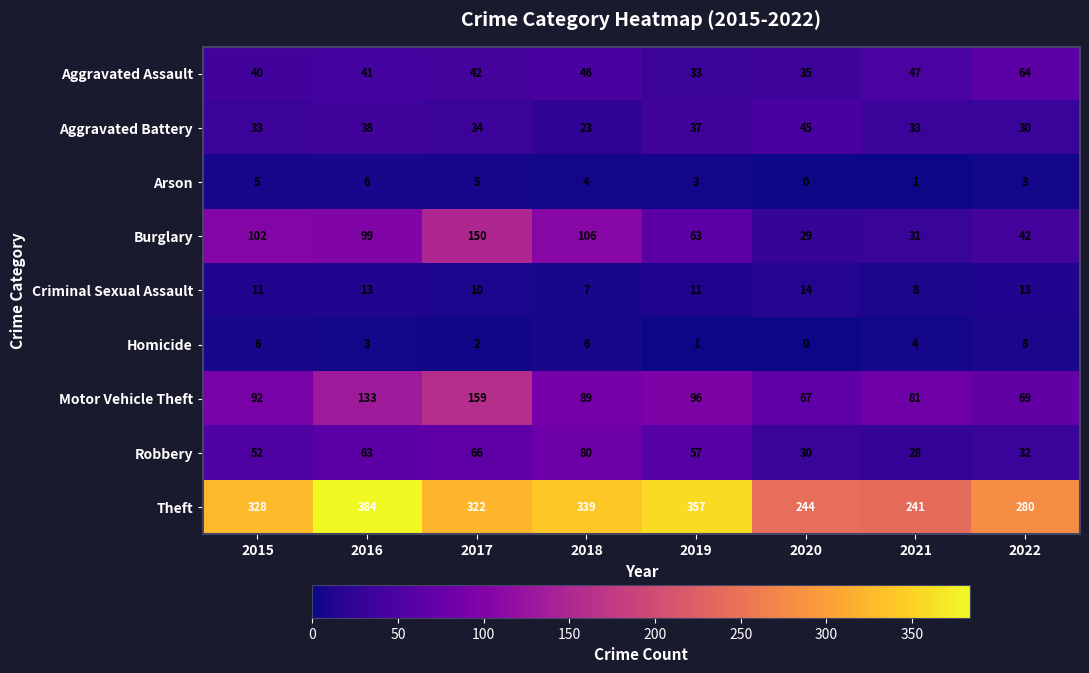

What is the maximum value for Aggravated Assault?

64